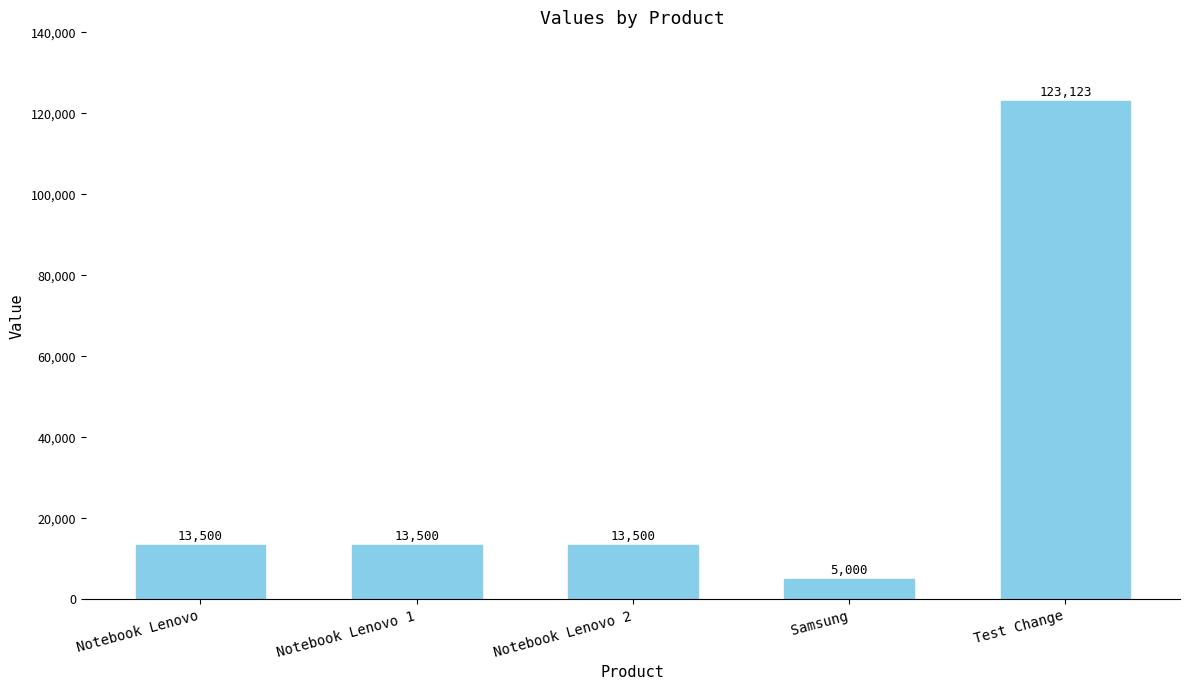

Is it true that the value at Notebook Lenovo is 6112?

False